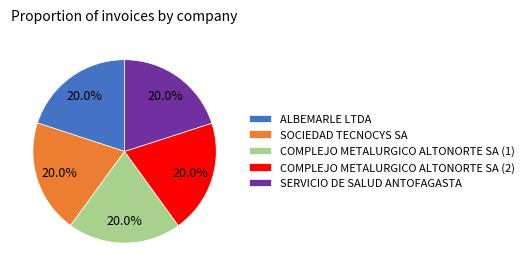

To the nearest percent, what portion does SERVICIO DE SALUD ANTOFAGASTA represent?

20%